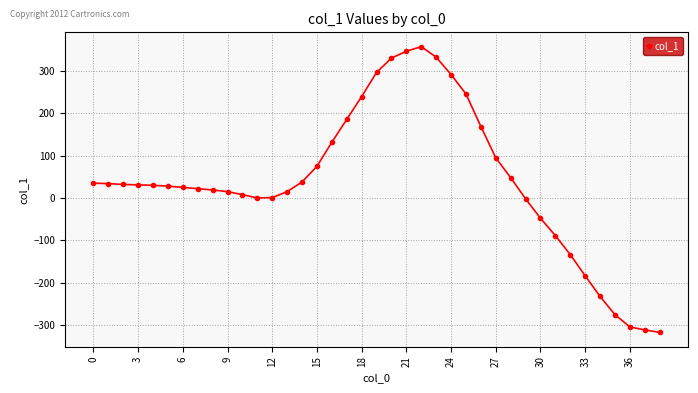

What is the average value?

41